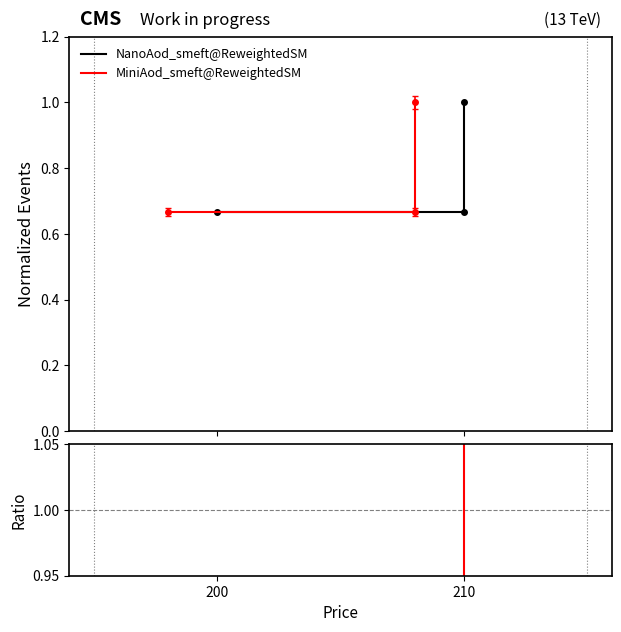

At 200, list the series in order from smallest to largest.

NanoAod_smeft@ReweightedSM, MiniAod_smeft@ReweightedSM, Ratio